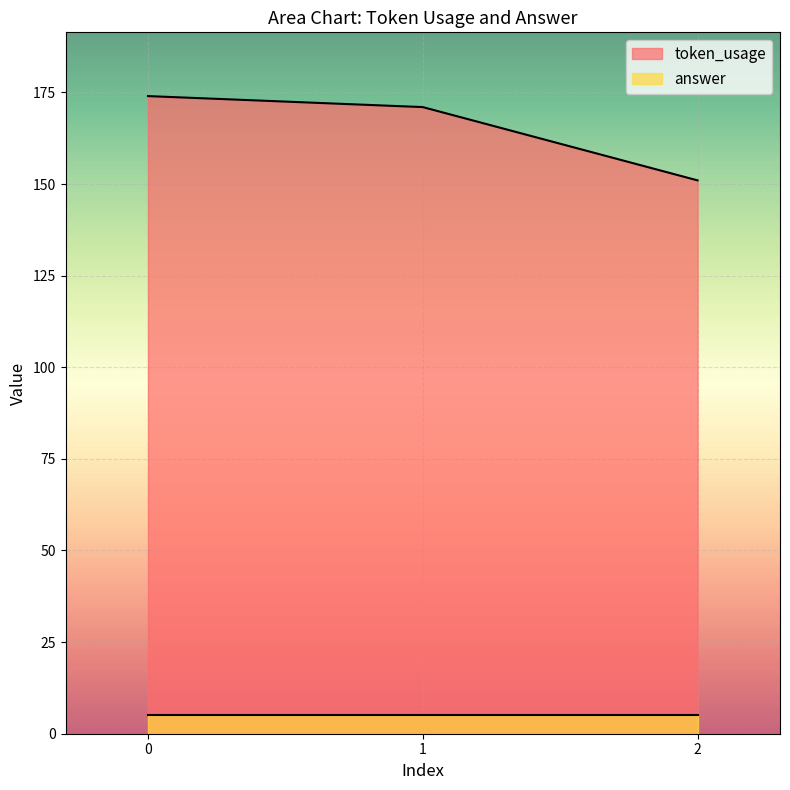

What is the change in value from 0 to 1?

-3